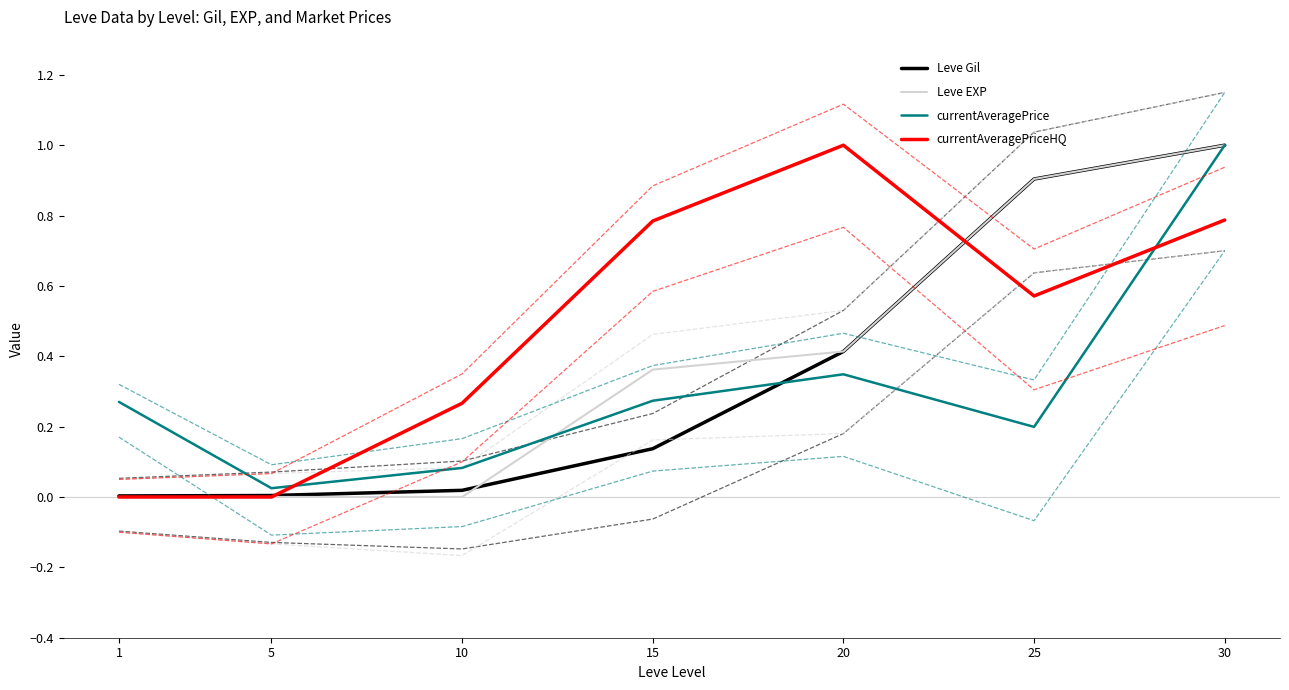

Reading left to right, extract all data points from this chart.

Leve Gil: 0.0	0.0	0.0	0.1	0.4	0.9	1.0
Leve EXP: 0.0	0.0	0.0	0.4	0.4	0.9	1.0
currentAveragePrice: 0.3	0.0	0.1	0.3	0.3	0.2	1.0
currentAveragePriceHQ: 0.0	0.0	0.3	0.8	1.0	0.6	0.8